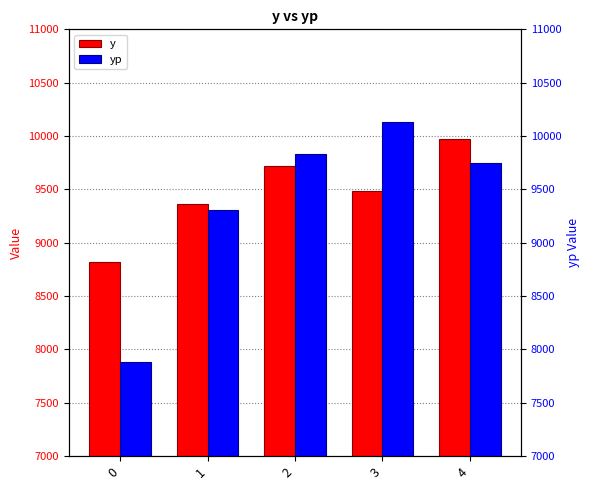

At which label is y closest to 9395?

1